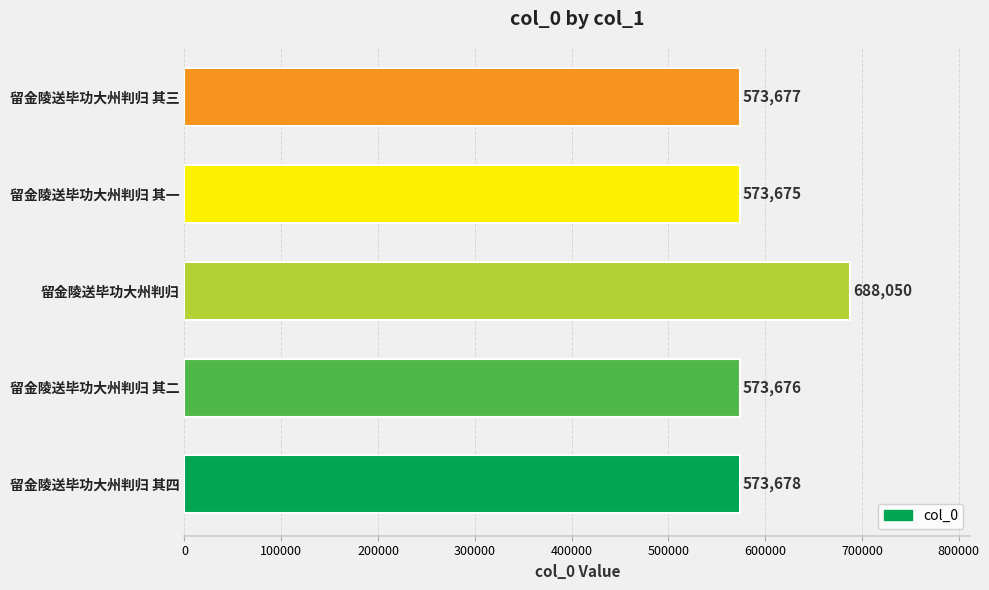

What is the minimum value shown in the chart?

573675